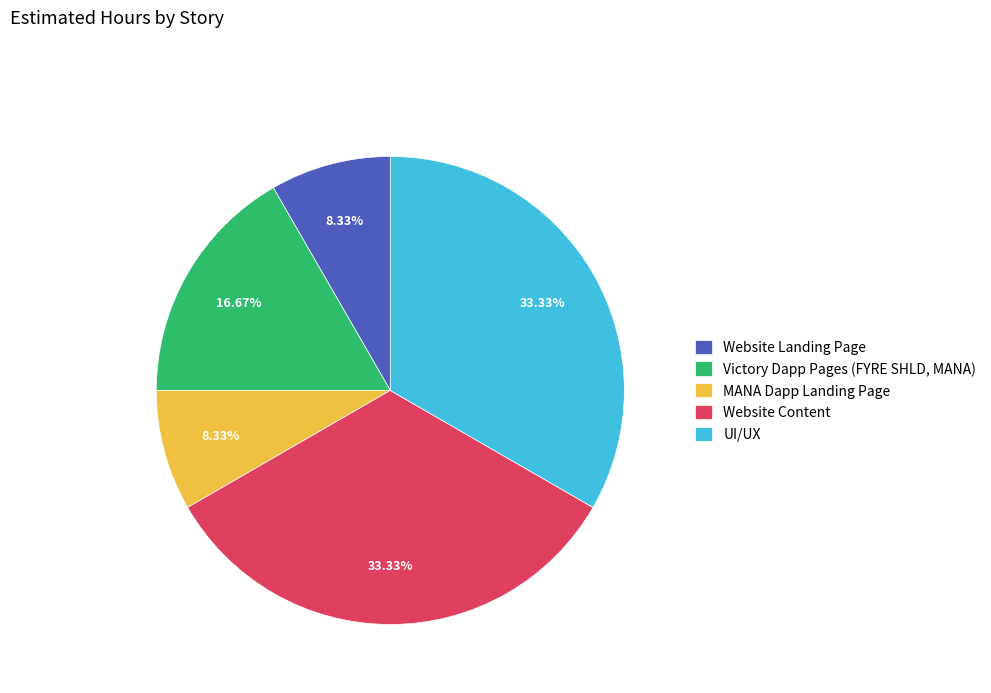

Does Website Landing Page represent more than half of the total?

No